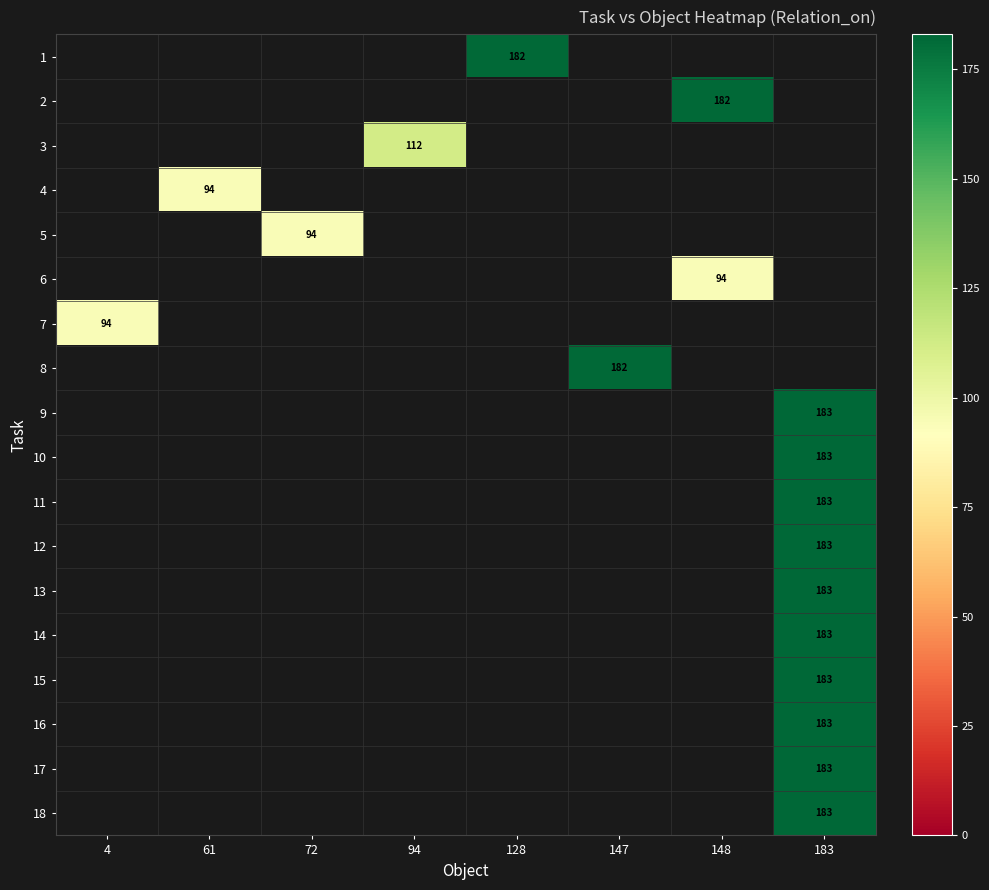

True or false: 18 has a value of 183 at 183.

True